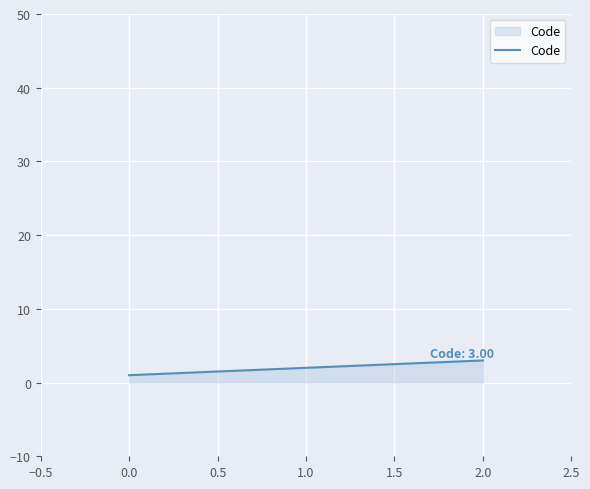

What is the maximum value shown in the chart?

3